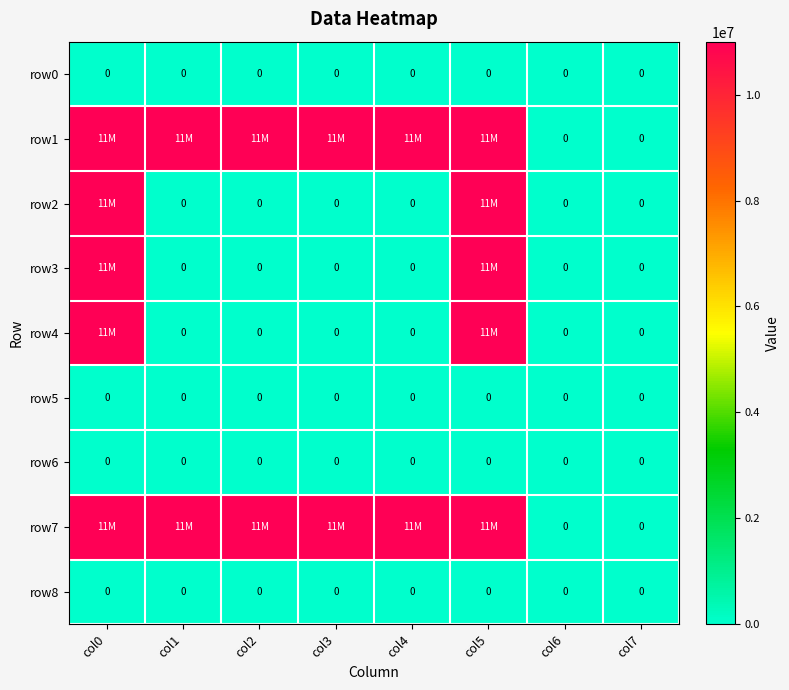

The value of row6 at col6 is 0. True or false?

True